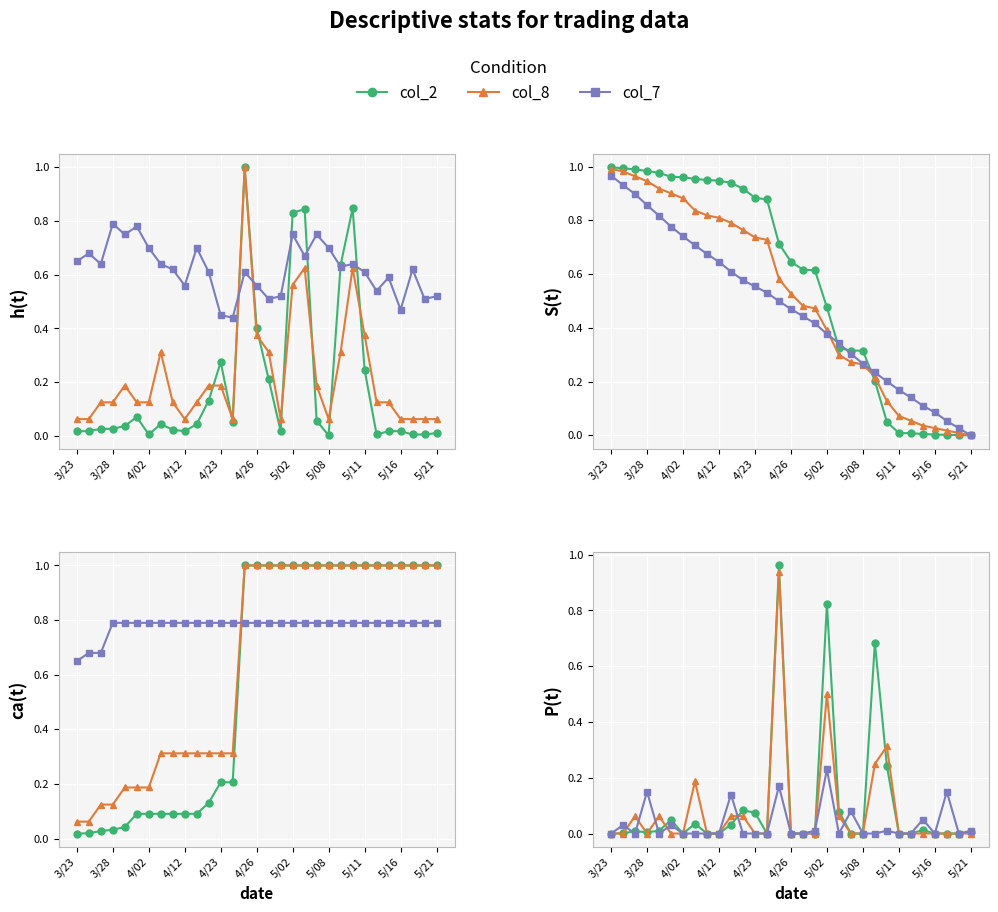

Which series has the largest total across all categories?

col_2